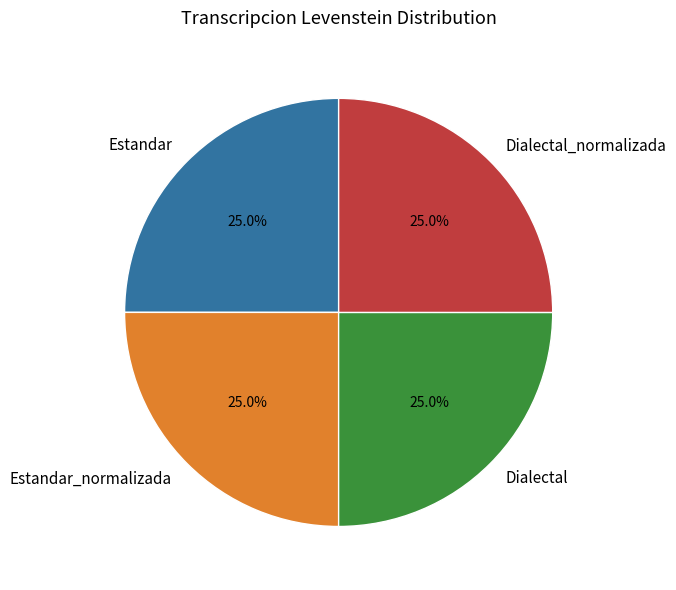

Count the number of slices in the pie.

4